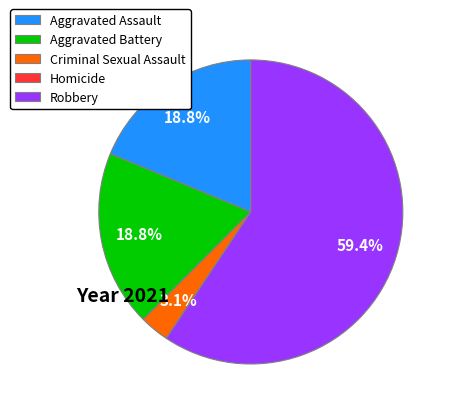

Is there a majority slice in this chart?

Yes